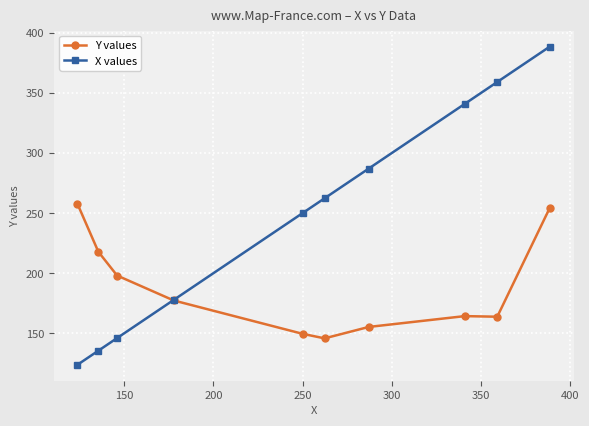

What is the maximum value for Y values?

257.8